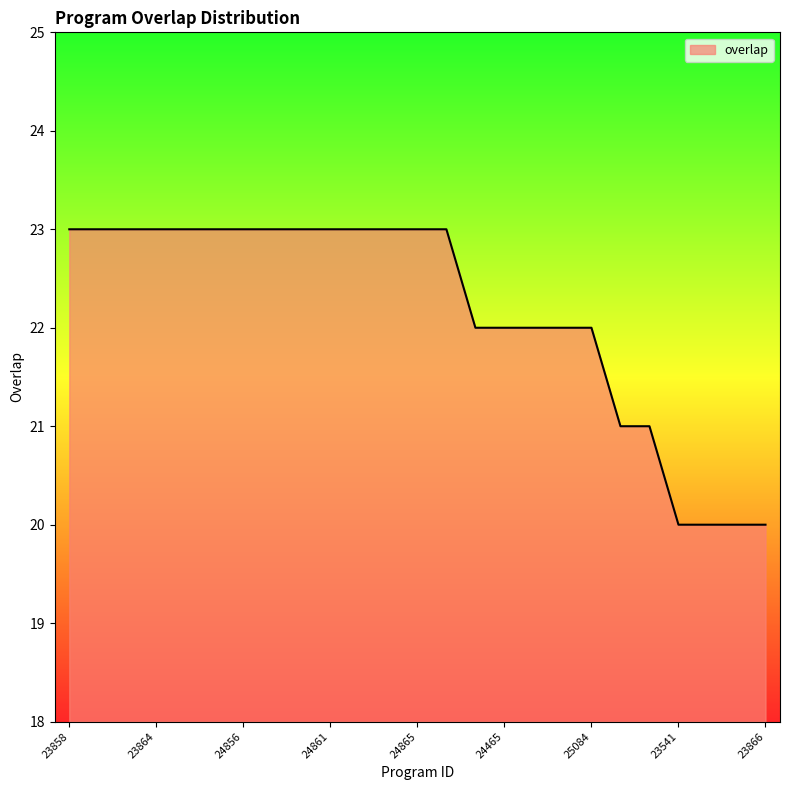

What is the maximum value shown in the chart?

23